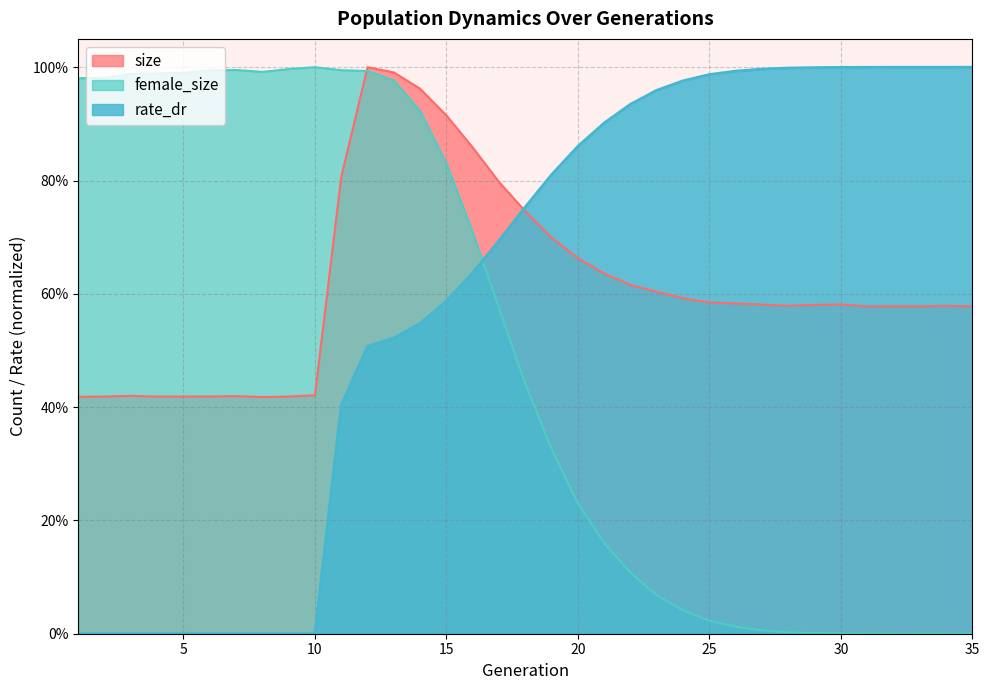

Reading right to left, list all the values displayed in this chart.

size: 35=0.6	34=0.6	33=0.6	32=0.6	31=0.6	30=0.6	29=0.6	28=0.6	27=0.6	26=0.6	25=0.6	24=0.6	23=0.6	22=0.6	21=0.6	20=0.7	19=0.7	18=0.7	17=0.8	16=0.9	15=0.9	14=1.0	13=1.0	12=1.0	11=0.8	10=0.4	9=0.4	8=0.4	7=0.4	6=0.4	5=0.4	4=0.4	3=0.4	2=0.4	1=0.4
female_size: 35=0.0	34=0.0	33=0.0	32=0.0	31=0.0	30=0.0	29=0.0	28=0.0	27=0.0	26=0.0	25=0.0	24=0.0	23=0.1	22=0.1	21=0.2	20=0.2	19=0.3	18=0.4	17=0.6	16=0.7	15=0.8	14=0.9	13=1.0	12=1.0	11=1.0	10=1.0	9=1.0	8=1.0	7=1.0	6=1.0	5=1.0	4=1.0	3=1.0	2=1.0	1=1.0
rate_dr: 35=1.0	34=1.0	33=1.0	32=1.0	31=1.0	30=1.0	29=1.0	28=1.0	27=1.0	26=1.0	25=1.0	24=1.0	23=1.0	22=0.9	21=0.9	20=0.9	19=0.8	18=0.8	17=0.7	16=0.6	15=0.6	14=0.5	13=0.5	12=0.5	11=0.4	10=0.0	9=0.0	8=0.0	7=0.0	6=0.0	5=0.0	4=0.0	3=0.0	2=0.0	1=0.0